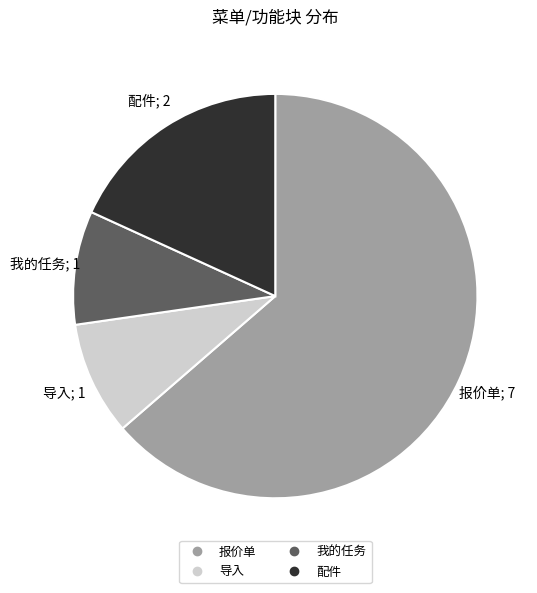

What is the ratio of the value at 配件 to the value at 报价单?

0.3